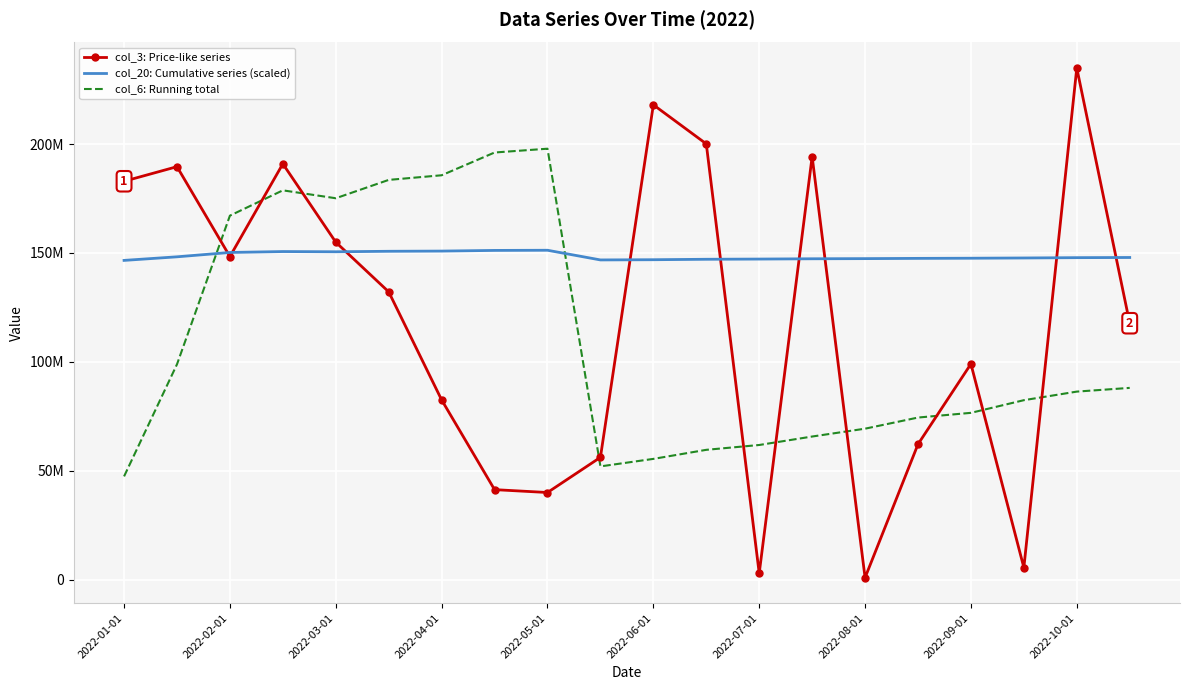

What are all the series names shown in the legend?

col_3: Price-like series, col_20: Cumulative series (scaled), col_6: Running total